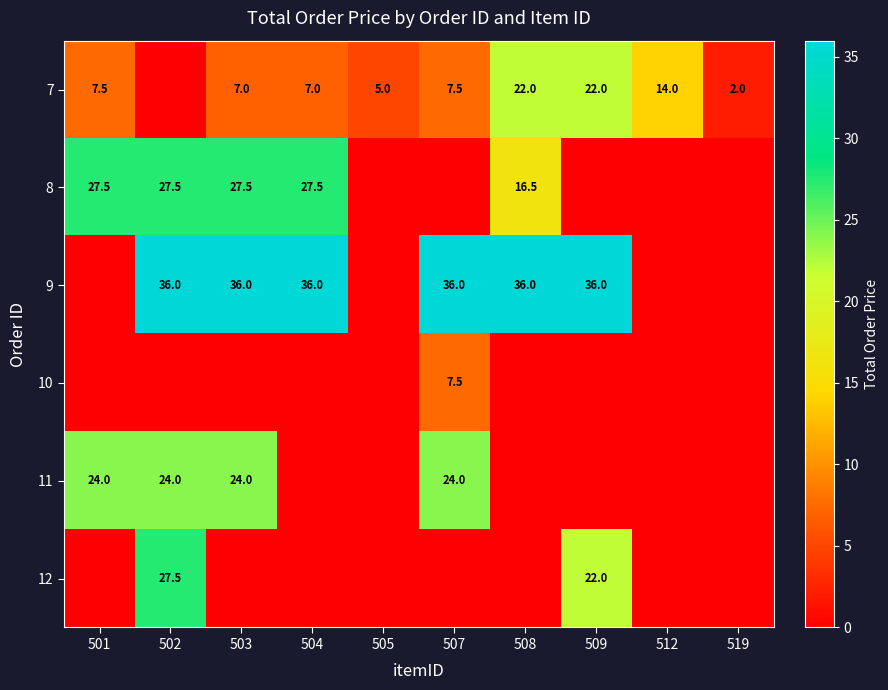

The 11 series shows 24.0 at 507. True or false?

True